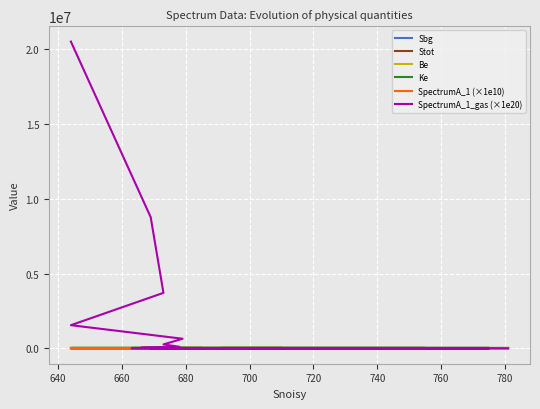

Which series has the largest range (max minus min)?

SpectrumA_1_gas (×1e20)